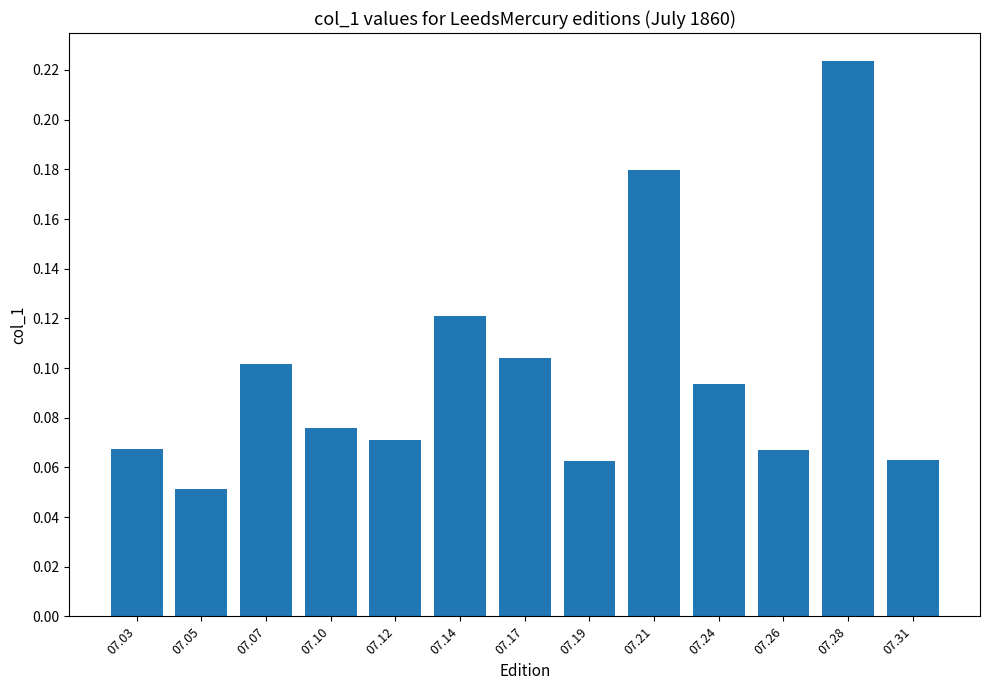

Where is the data nearest to the value 0?

07.05